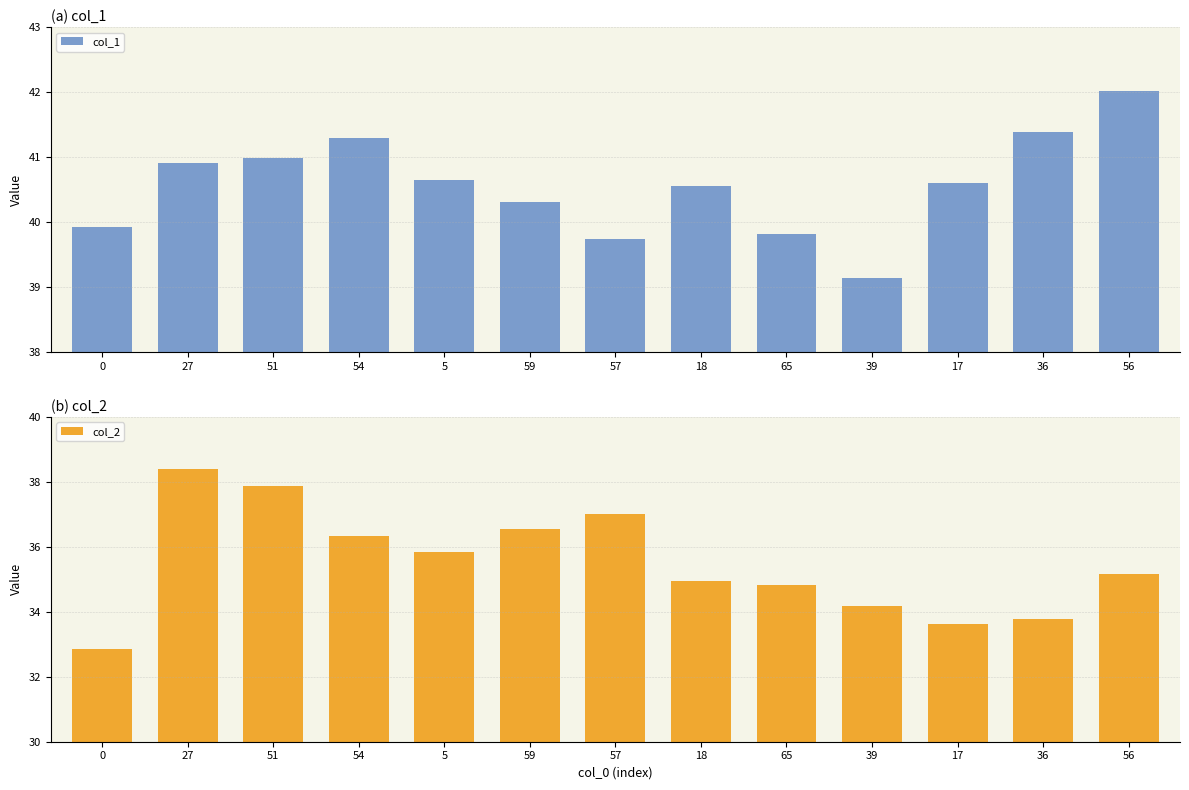

What are all the series names shown in the legend?

col_1, col_2